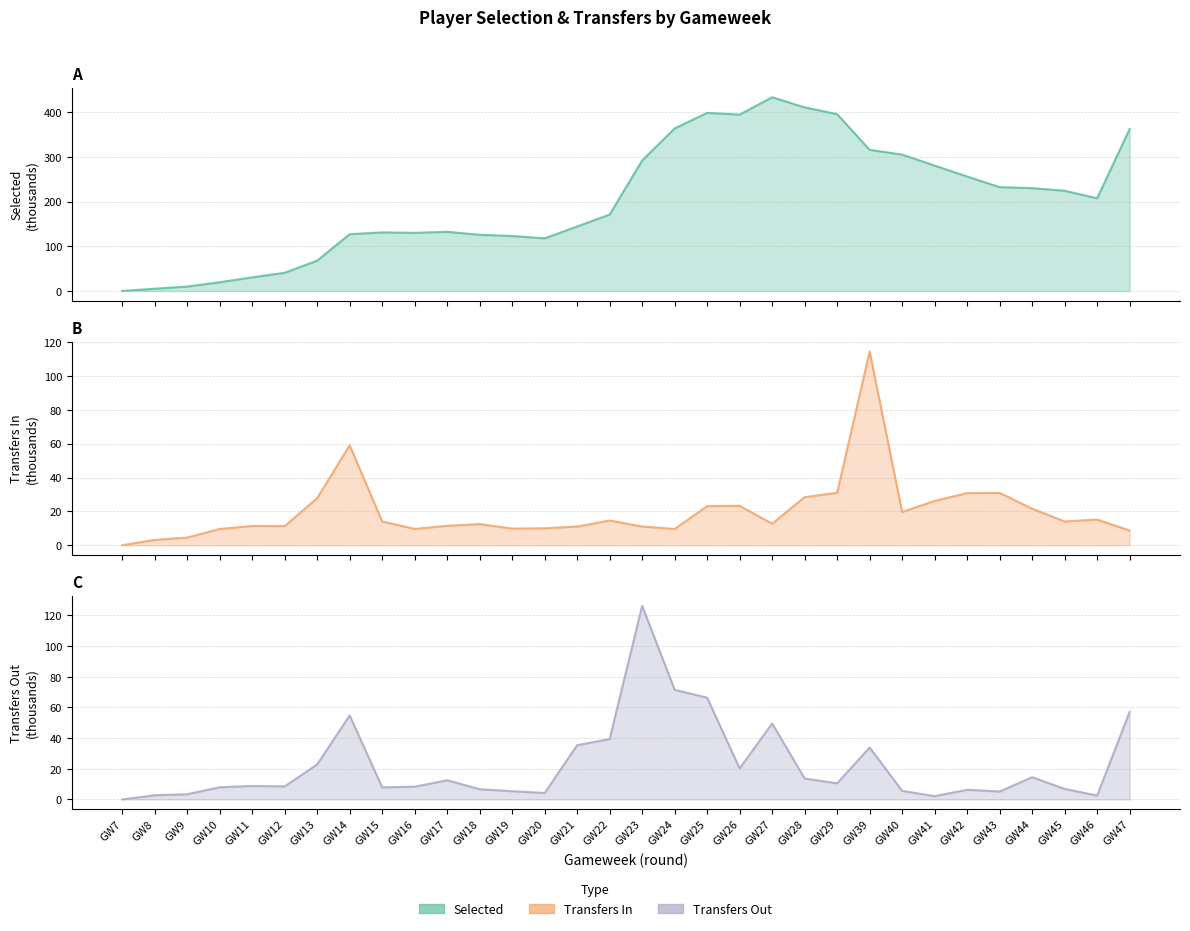

Reading left to right, list all the values displayed in this chart.

selected: 0.0	5.0	9.8	19.5	30.3	40.7	67.8	127.0	131.0	130.0	132.3	125.7	122.9	117.7	144.2	170.9	291.9	363.7	398.5	394.7	433.4	410.9	395.6	315.7	305.2	280.5	256.1	232.2	230.1	224.2	207.4	362.3
transfers_in: 0.0	3.1	4.5	9.6	11.4	11.3	27.8	59.1	14.0	9.6	11.5	12.5	9.8	10.0	11.0	14.6	11.0	9.6	23.1	23.3	12.7	28.4	31.0	114.5	19.6	26.2	30.8	30.9	21.6	14.0	15.2	8.7
transfers_out: 0.0	2.7	3.4	8.0	8.8	8.5	22.8	54.8	7.9	8.3	12.5	6.7	5.4	4.2	35.4	39.3	126.3	71.5	66.3	20.3	49.5	13.6	10.5	33.9	5.6	2.1	6.3	5.2	14.5	6.9	2.6	57.1